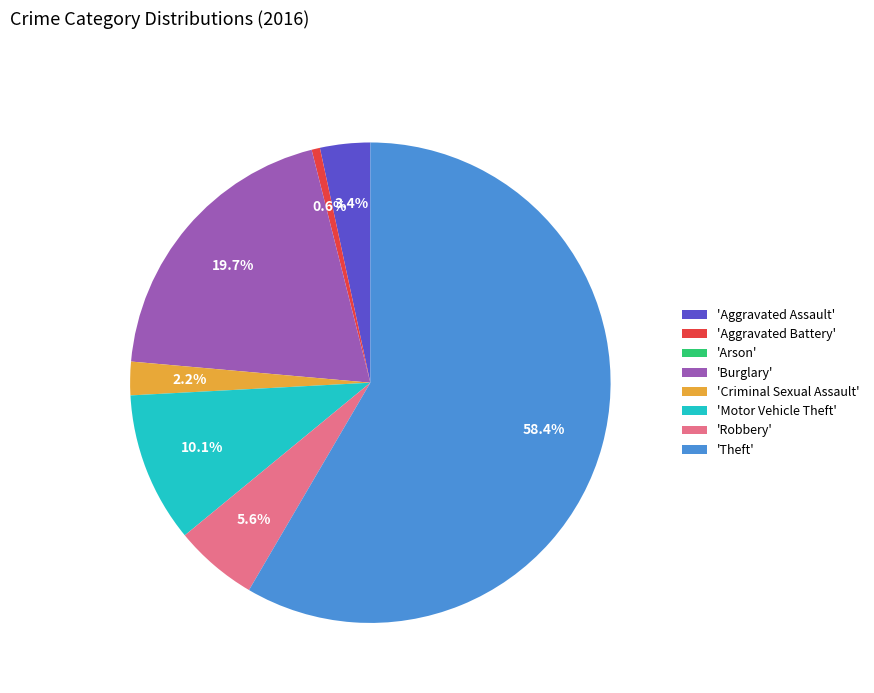

Between 'Aggravated Assault' and 'Theft', which is larger?

'Theft'